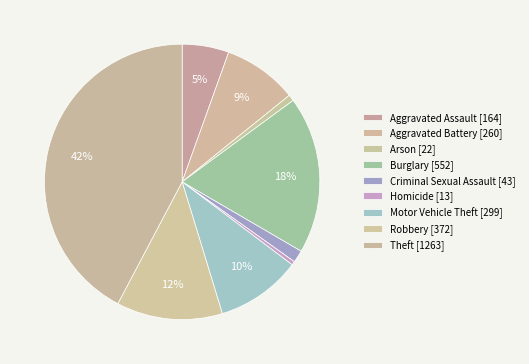

Rank the categories by value from lowest to highest.

Homicide, Arson, Criminal Sexual Assault, Aggravated Assault, Aggravated Battery, Motor Vehicle Theft, Robbery, Burglary, Theft